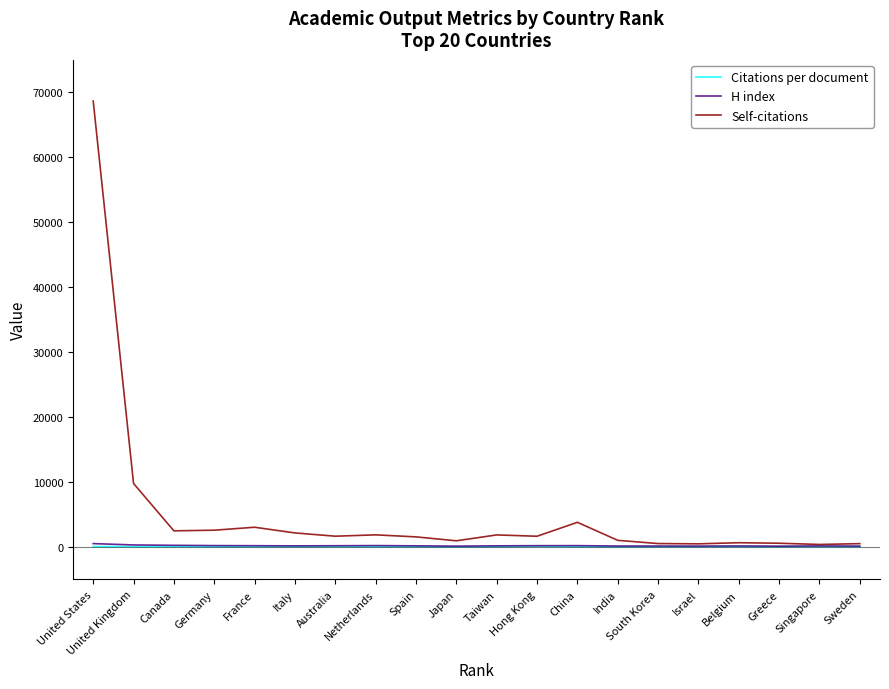

Is the value of Citations per document at Japan greater than the value of Self-citations at United Kingdom?

No